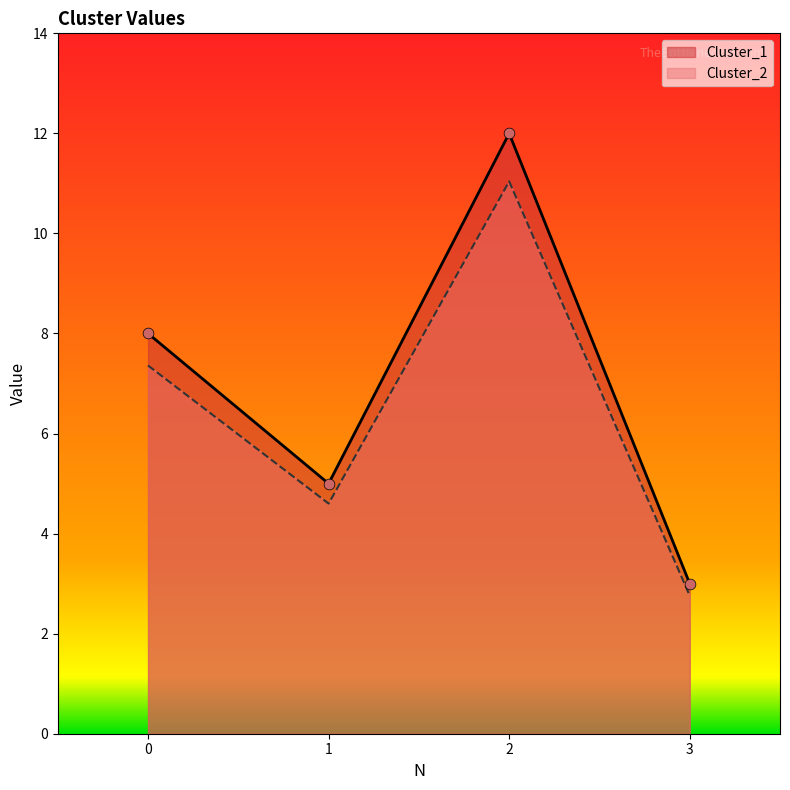

Which series contains the highest Y value?

Cluster_2